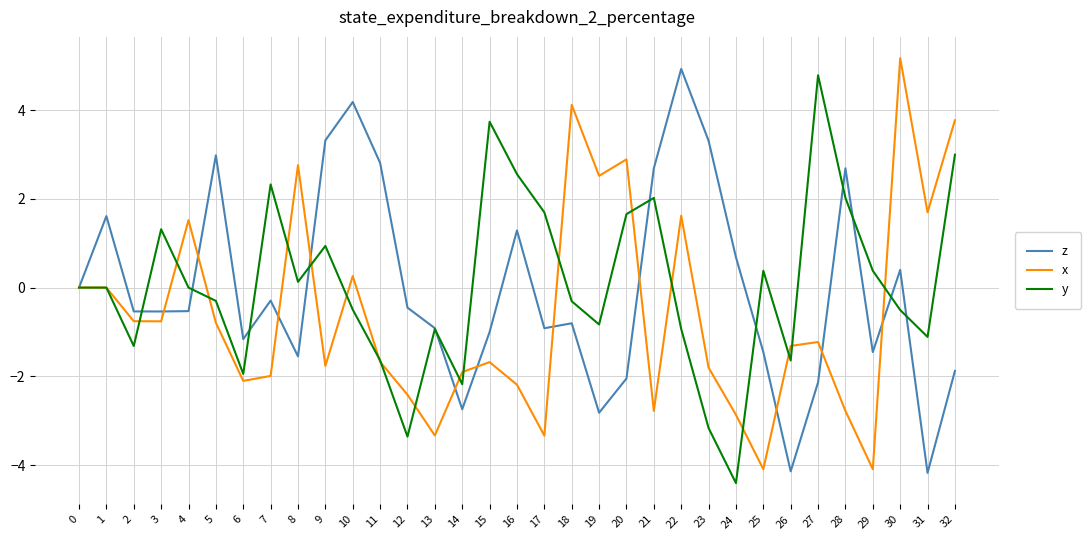

What is the greatest value displayed?

5.2